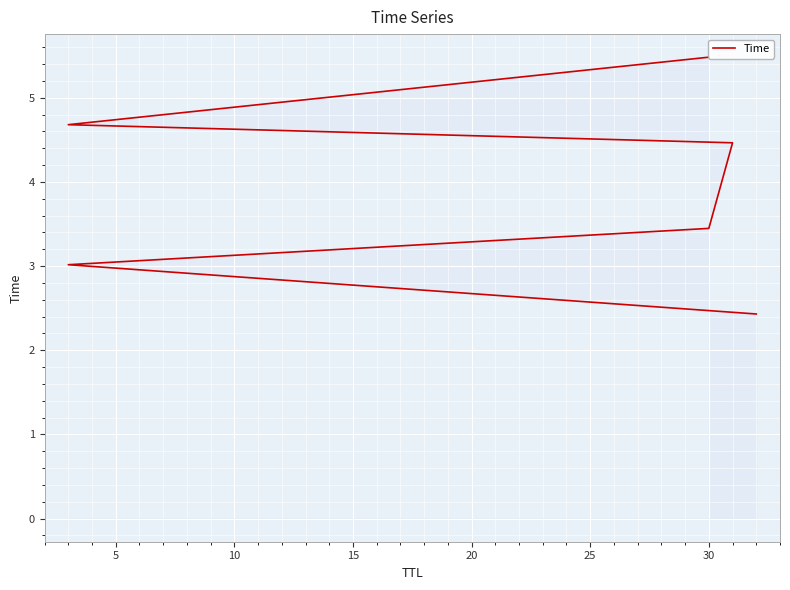

What is the maximum value shown in the chart?

5.5